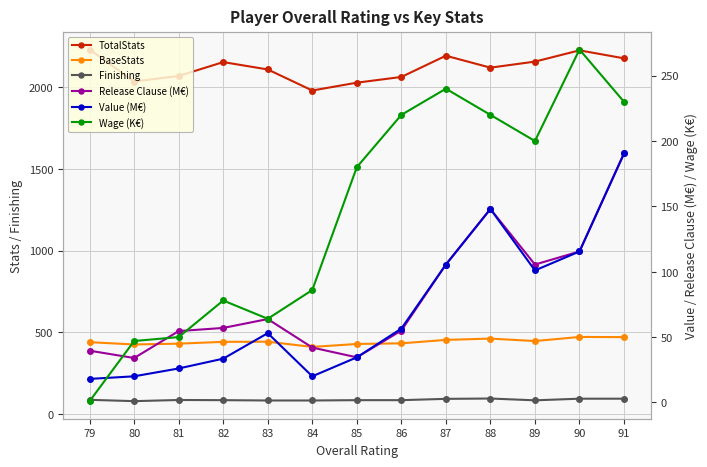

What is the average value of the BaseStats series?

442.2